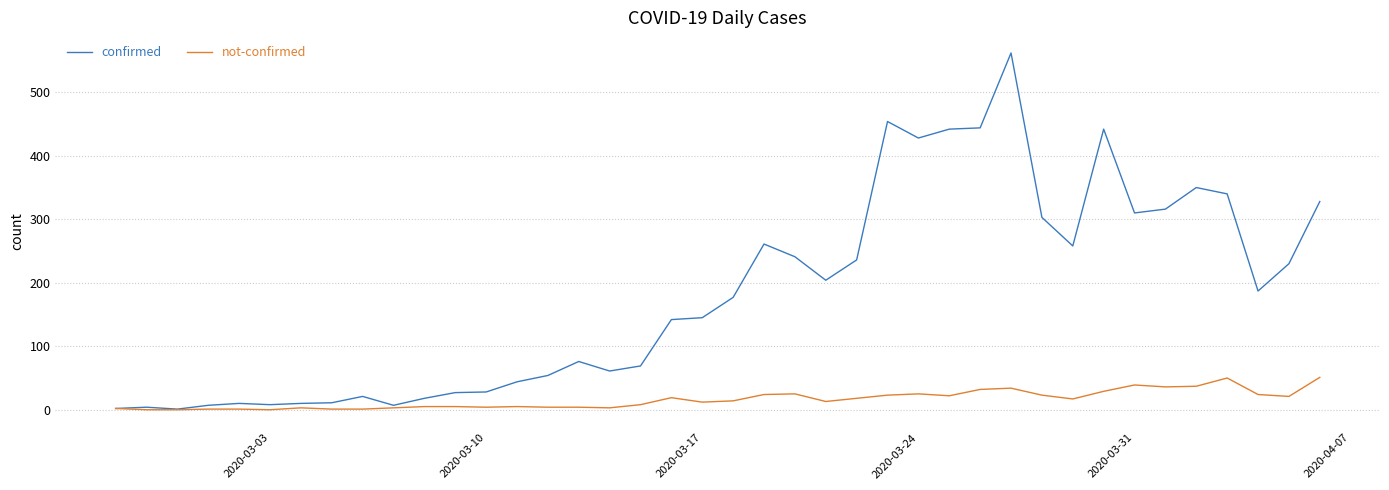

Which series has the largest total across all categories?

confirmed